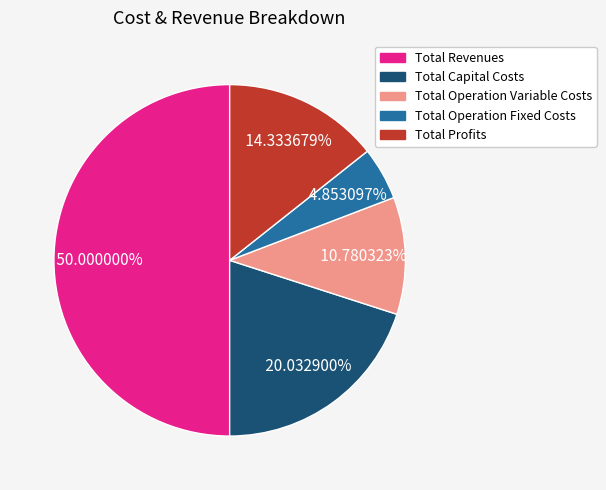

Rank the categories by value from lowest to highest.

Total Operation Fixed Costs, Total Operation Variable Costs, Total Profits, Total Capital Costs, Total Revenues